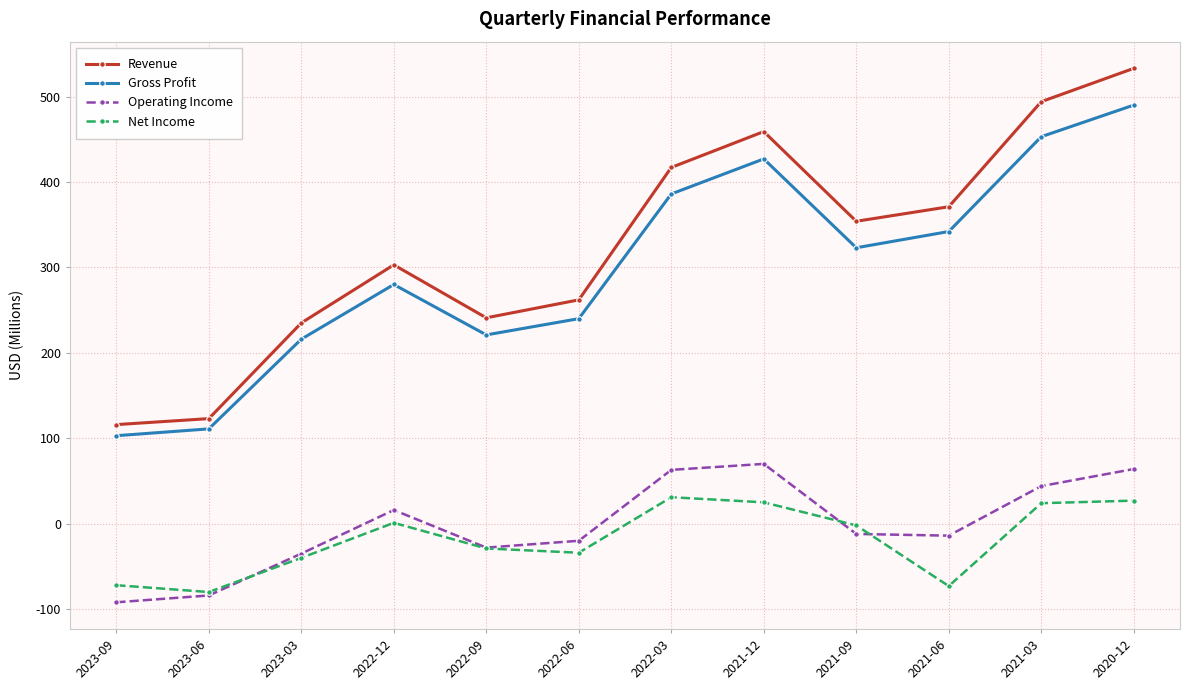

What is the maximum value shown in the chart?

533